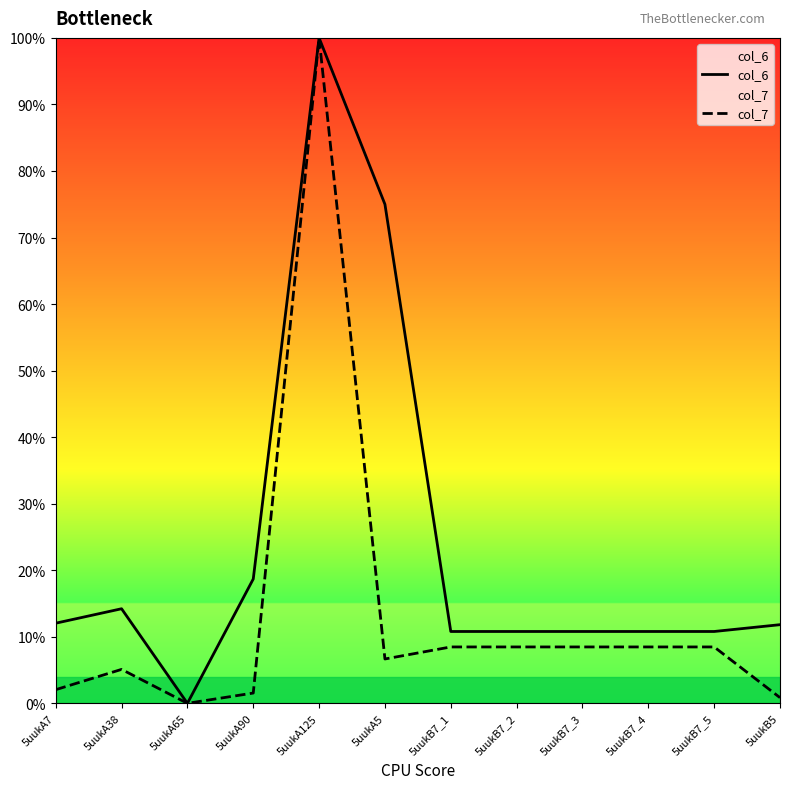

True or false: col_6 has a value of 43.4 at 5uukA5.

False